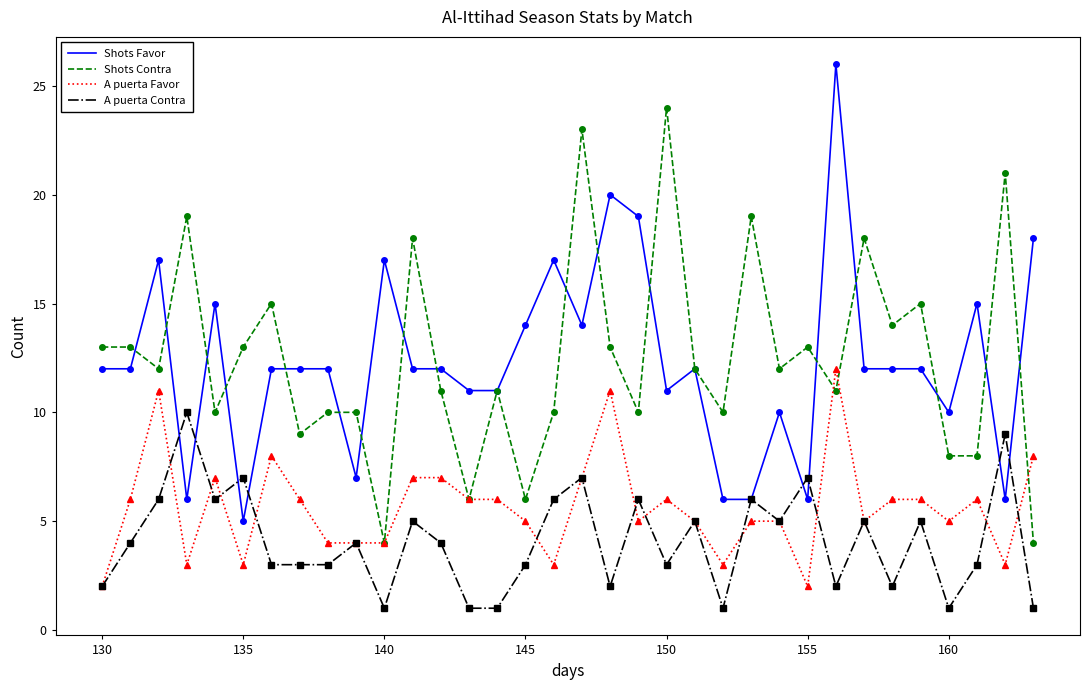

Rank the series by their maximum value, from highest to lowest.

Shots Favor, Shots Contra, A puerta Favor, A puerta Contra